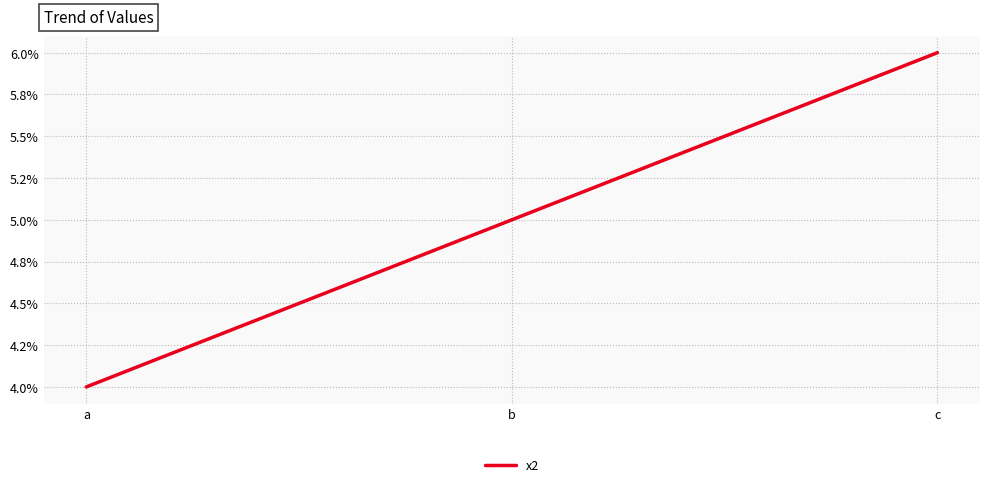

What is the sum of all values?

15